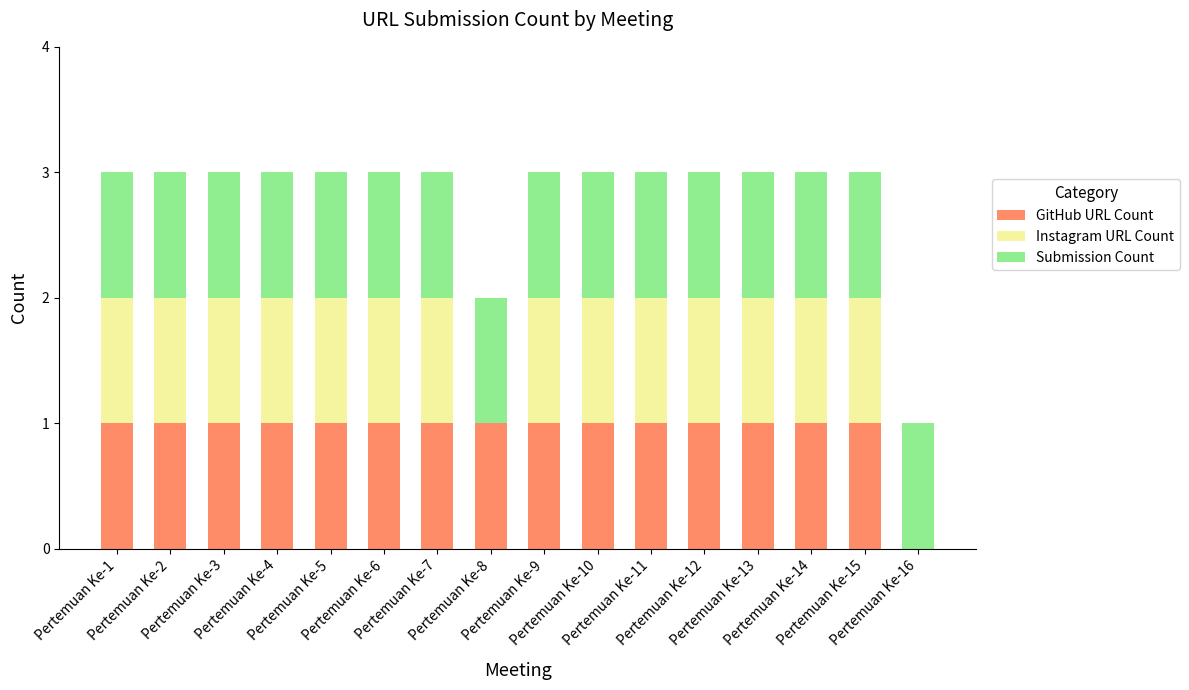

The Submission Count series shows 0 at Pertemuan Ke-10. True or false?

False